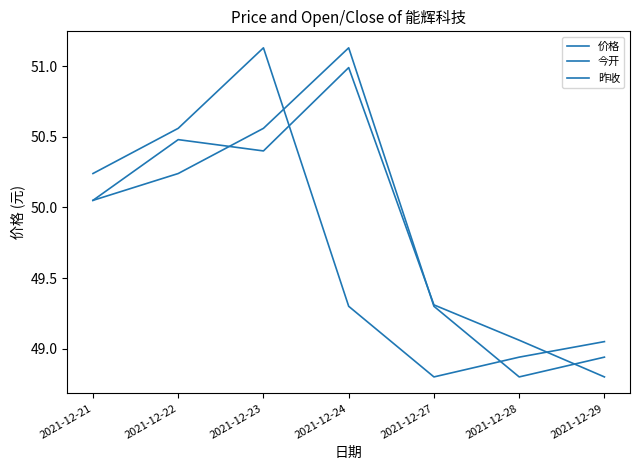

Is the value of 今开 at 2021-12-23 greater than the value of 昨收 at 2021-12-29?

Yes